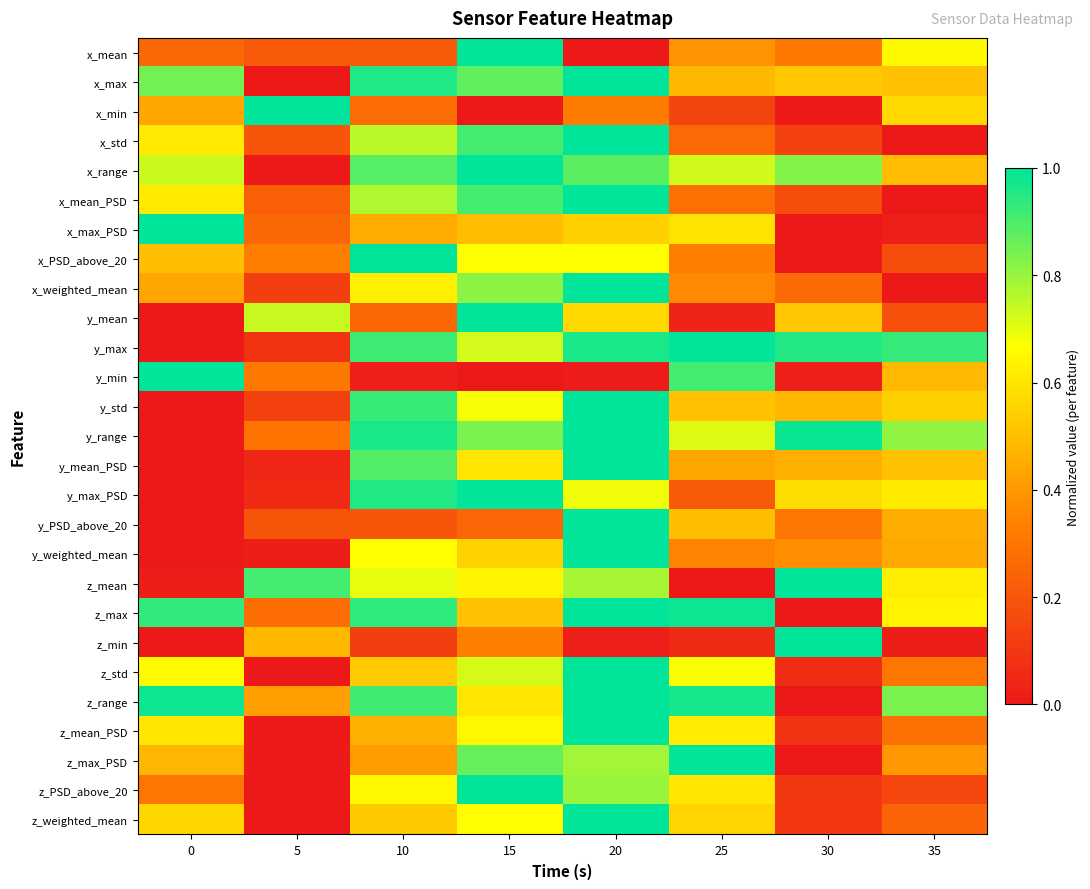

Between 10 and 35, which is larger?

35